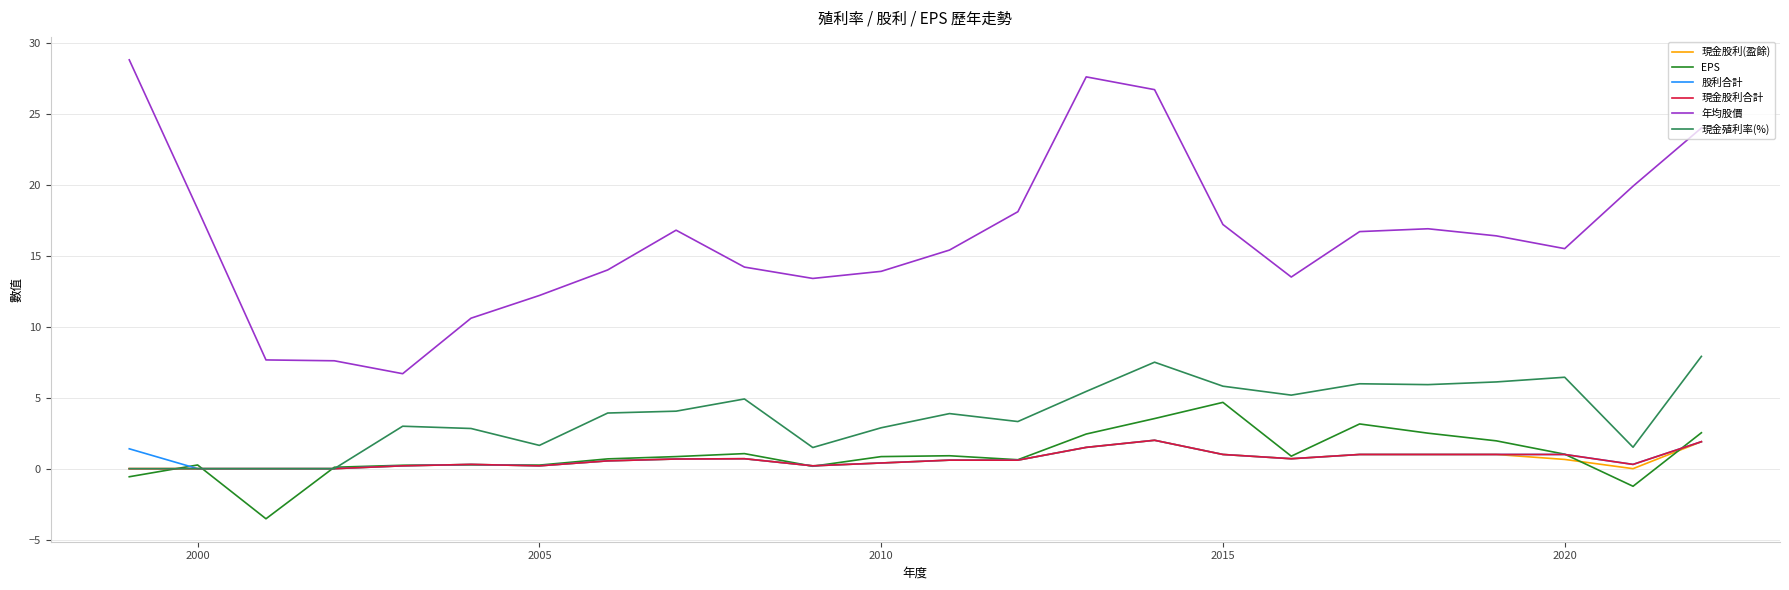

Count the 現金股利(盈餘) values in the range 0 to 1.

21